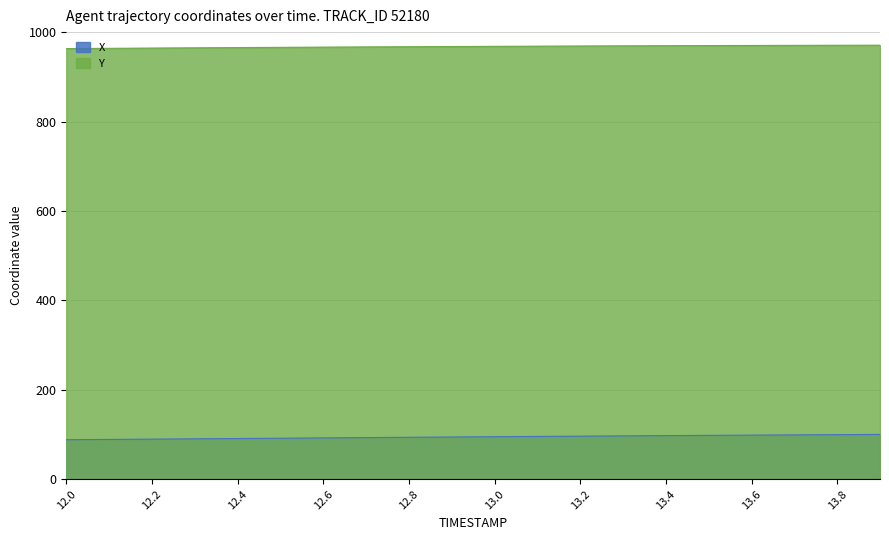

What is the difference between the maximum and minimum values in the X series?

11.9